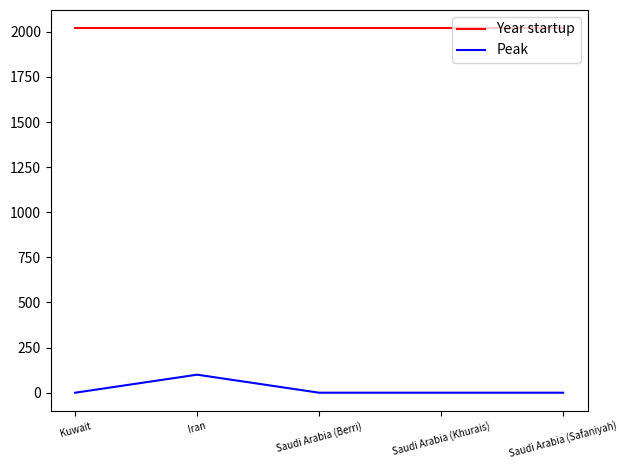

The Year startup series shows 3024 at Saudi Arabia (Safaniyah). True or false?

False